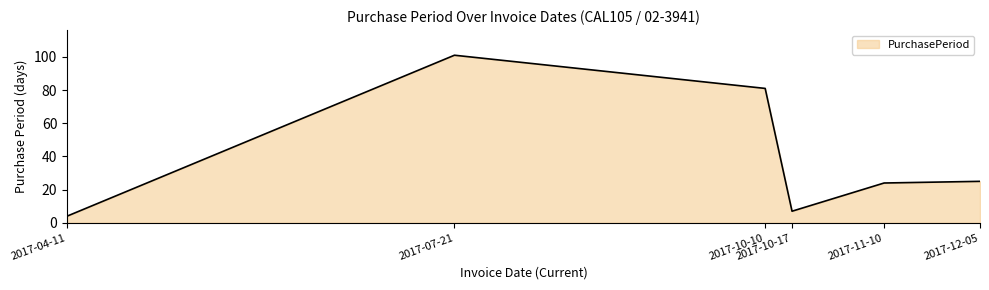

Which category has the lowest value across all series?

2017-04-11